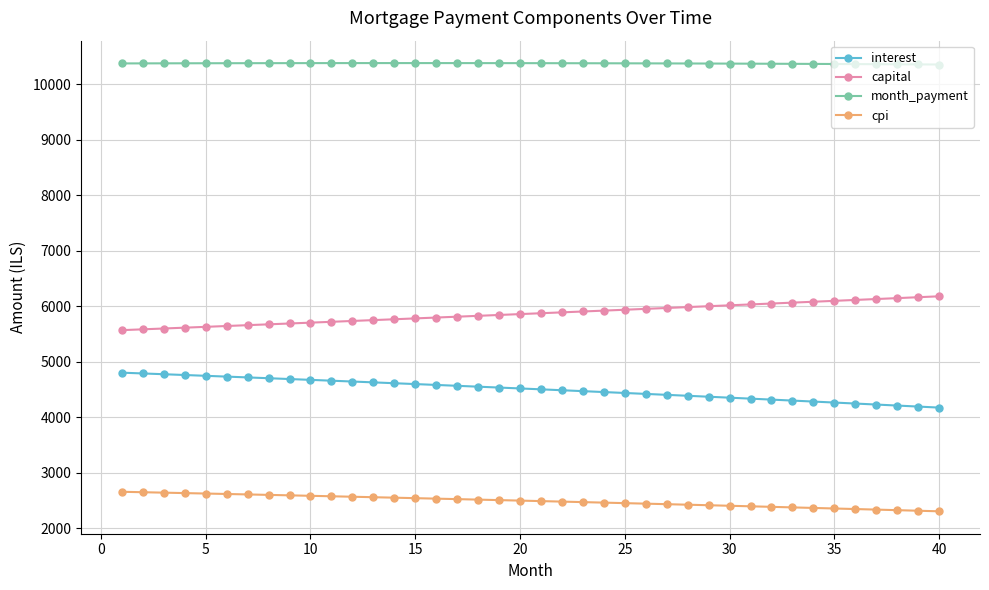

At how many categories does at least one series exceed 9166?

40